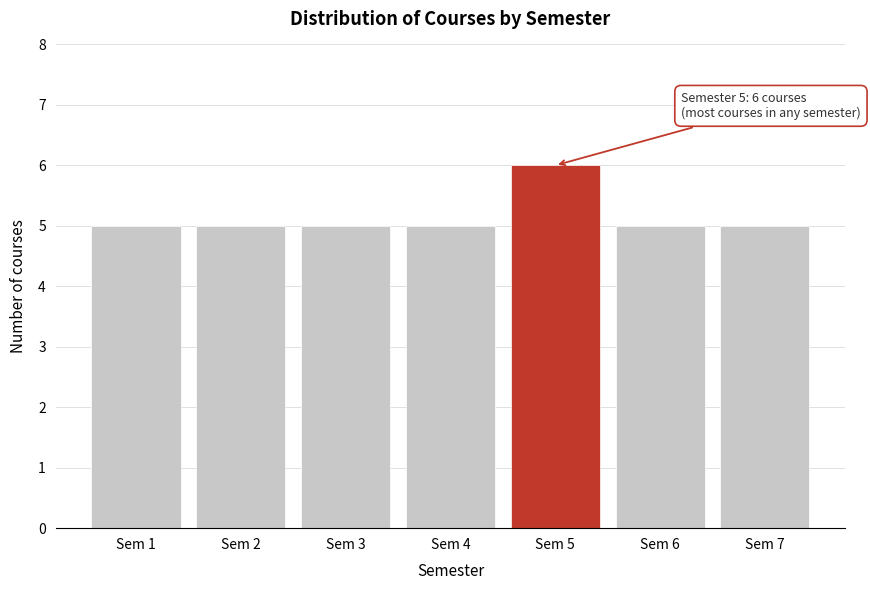

Reading right to left, transcribe all the data shown in this chart.

5	5	6	5	5	5	5